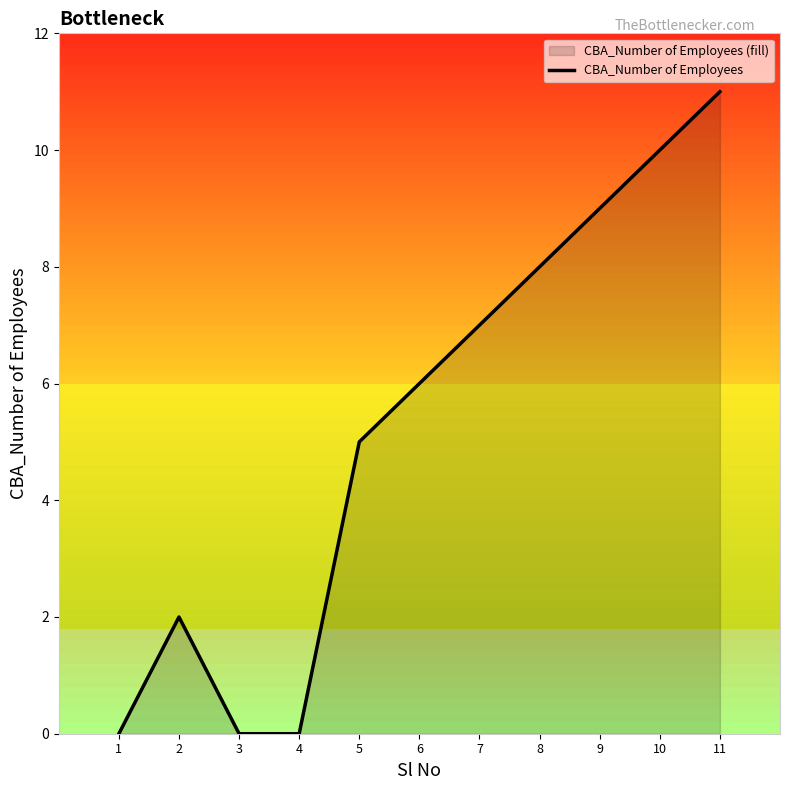

Rank the categories by value from lowest to highest.

1, 3, 4, 2, 5, 6, 7, 8, 9, 10, 11